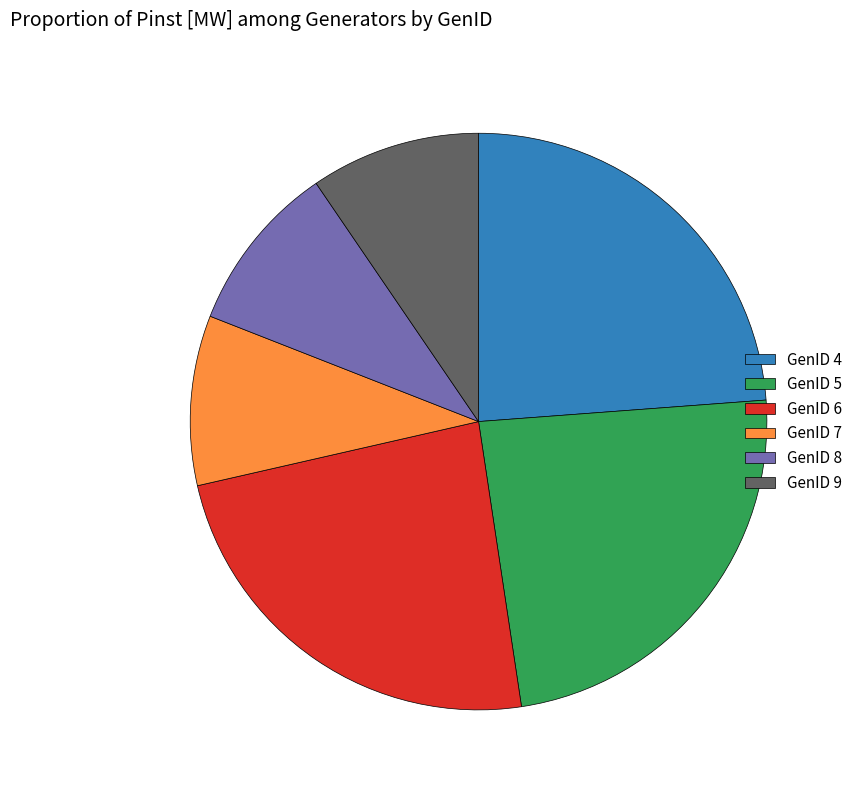

Combined, do GenID 6 and GenID 4 account for over 50%?

No